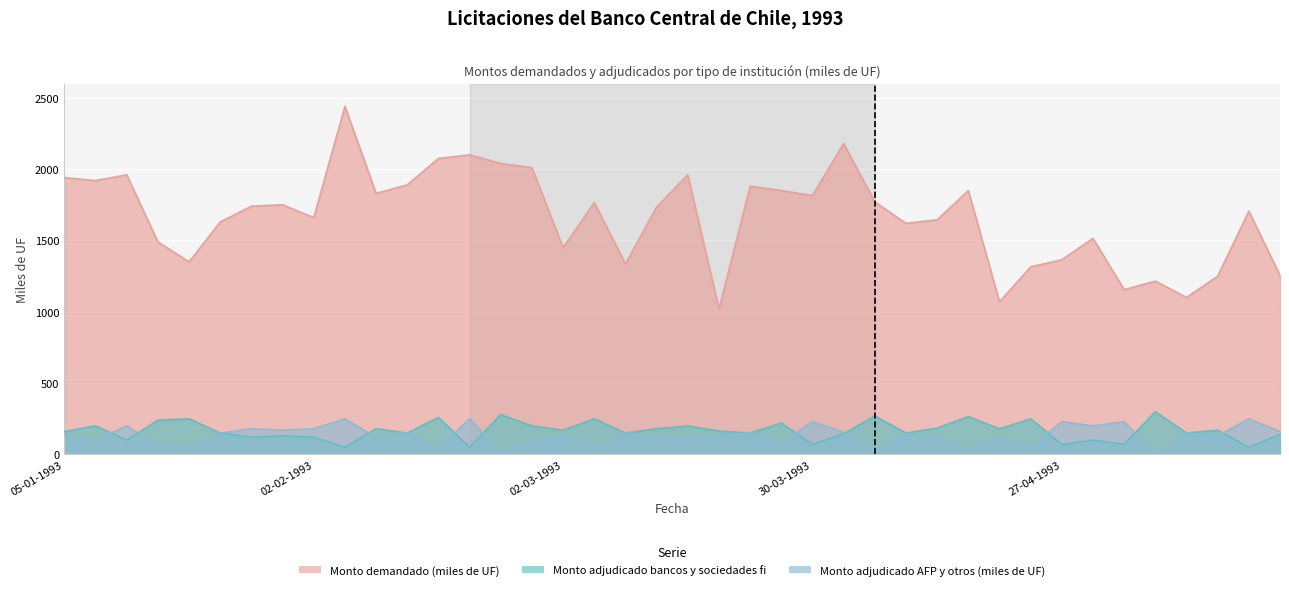

What is the maximum value for Monto adjudicado bancos y sociedades fi?

300